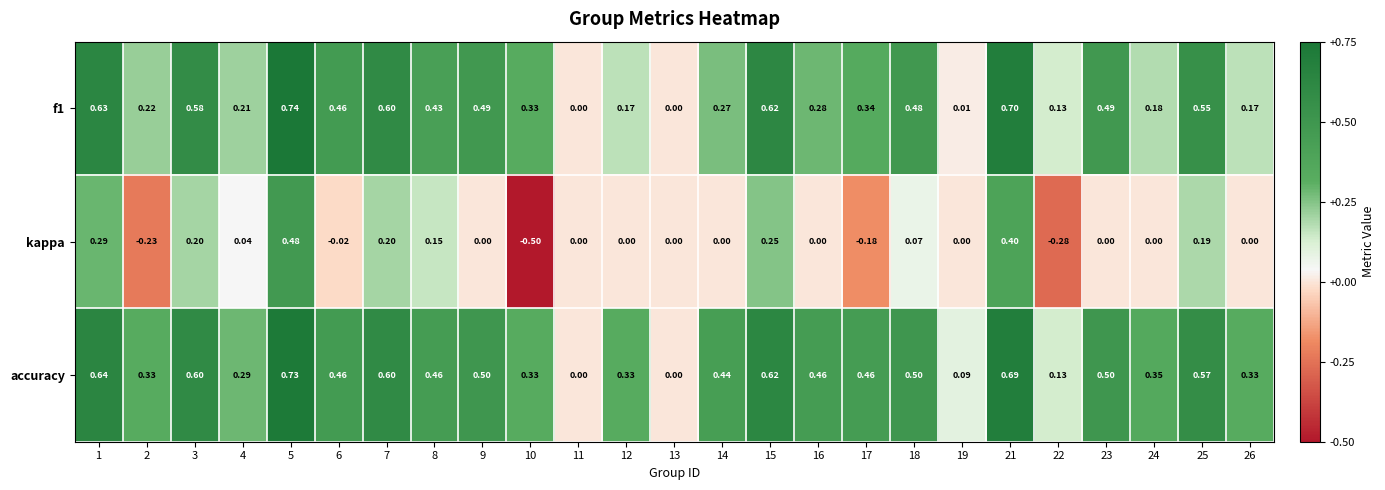

What is the maximum value shown in the chart?

0.7